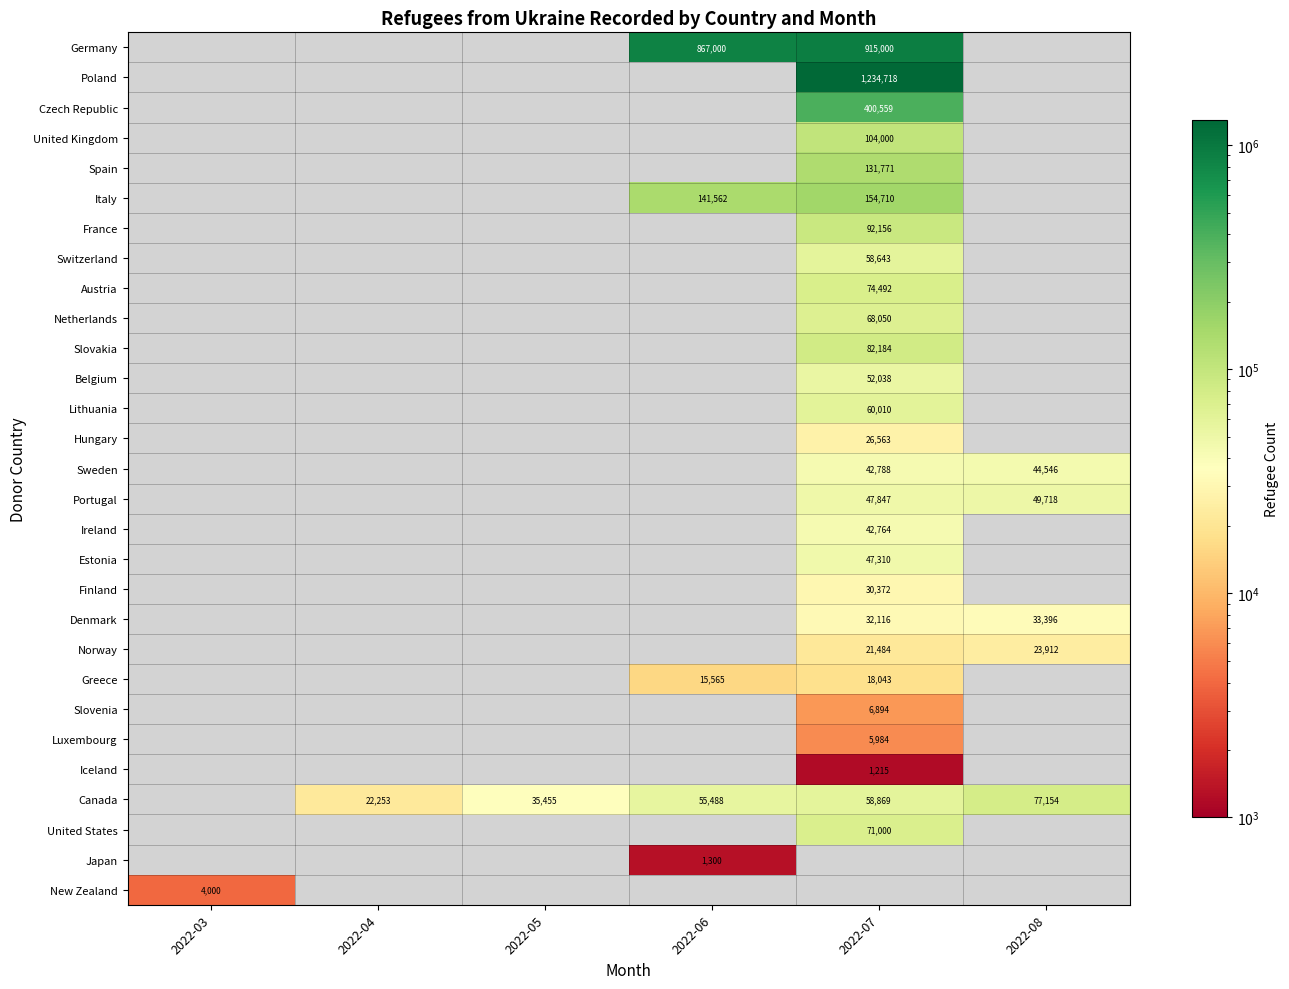

The value of Slovakia at 2022-07 is 121371. True or false?

False